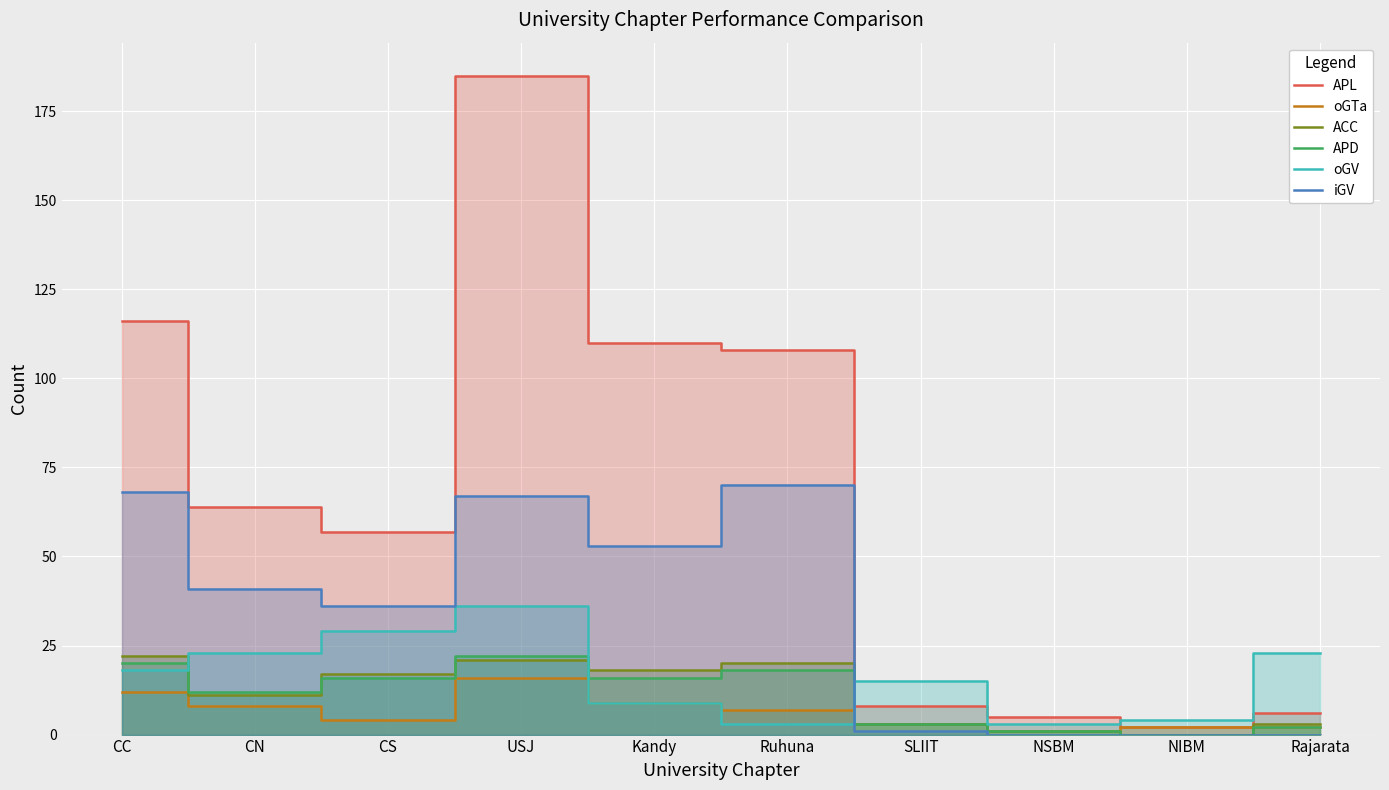

At which category does oGTa reach its first local valley?

CS